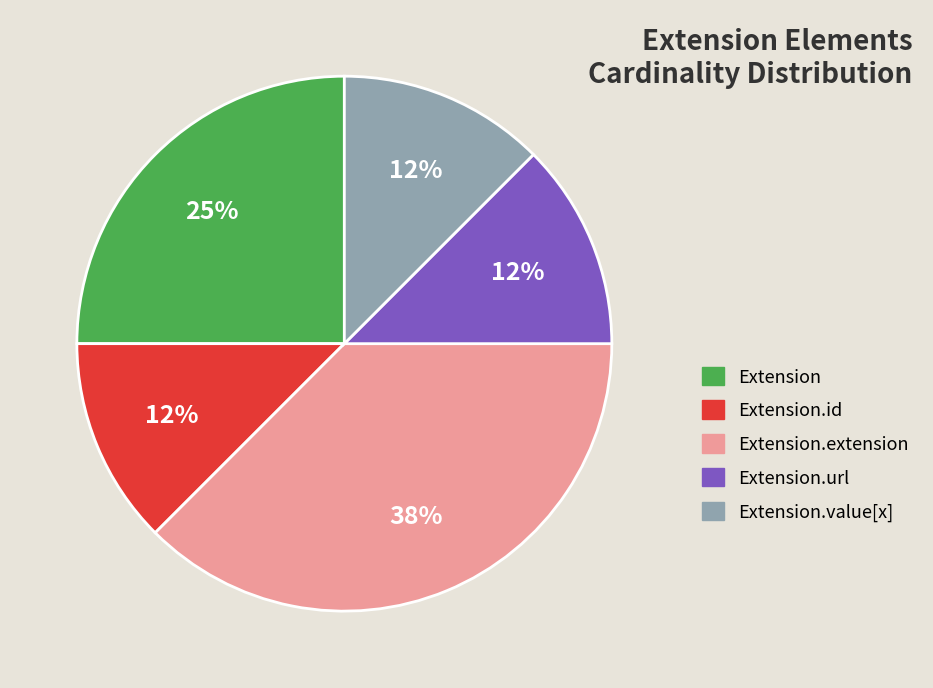

How many slices are in this pie chart?

5